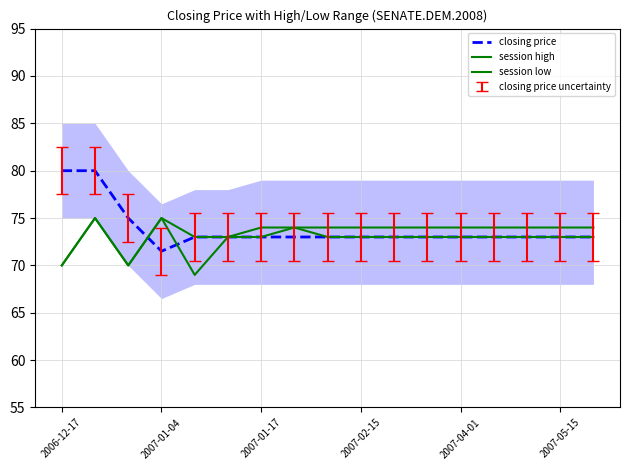

What is the difference between the highest and lowest values at 14?

1.0